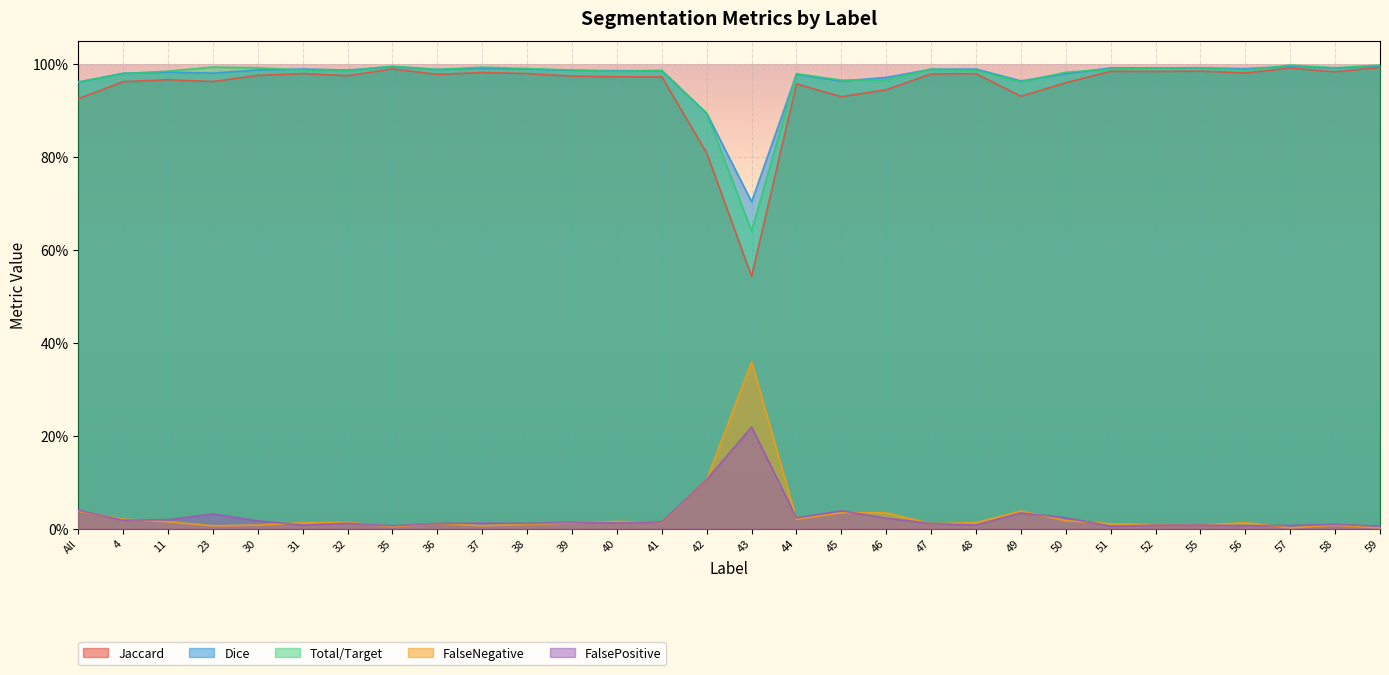

How many categories are shown in the chart?

30